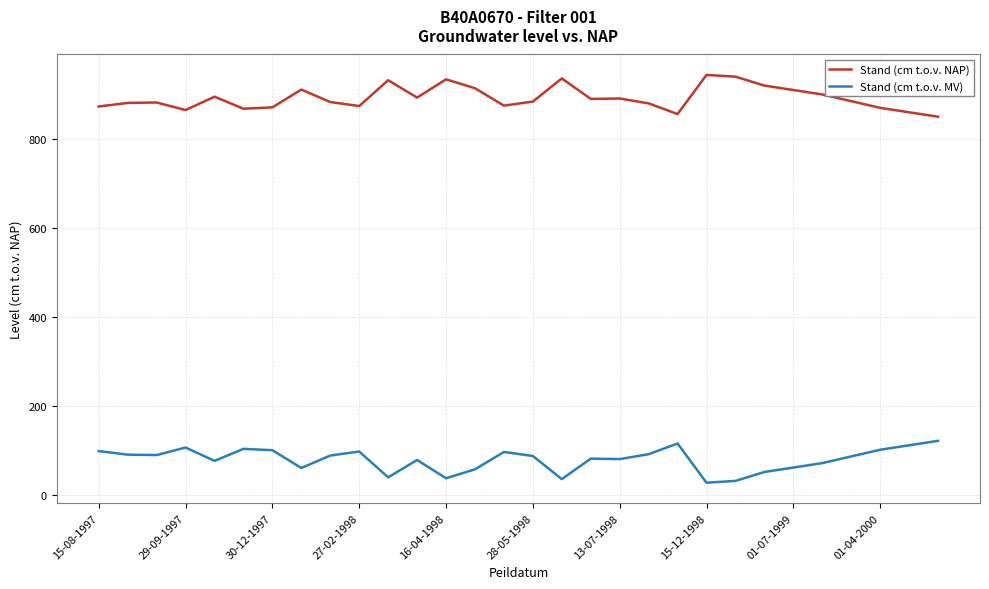

True or false: Stand (cm t.o.v. MV) and Stand (cm t.o.v. NAP) cross at least once.

False